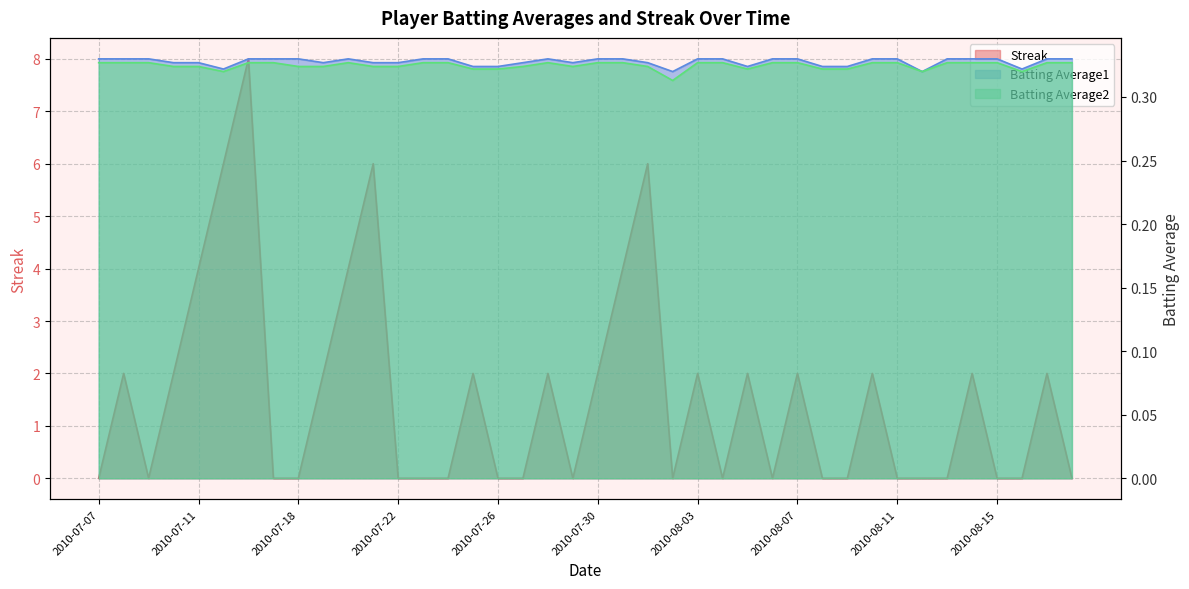

Count the number of data series in this chart.

3